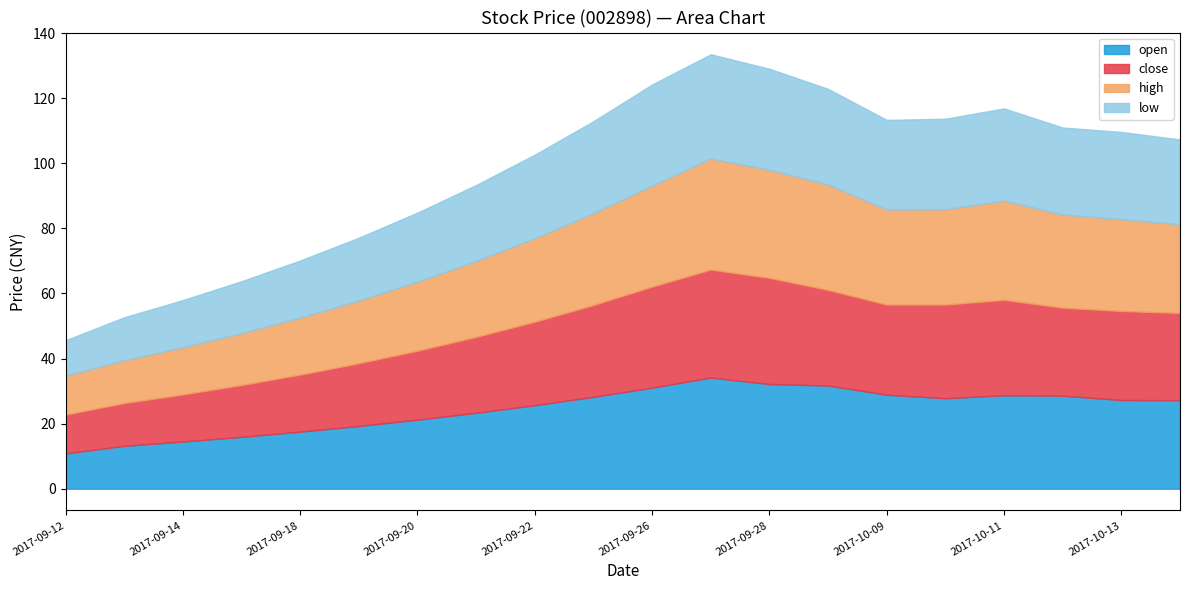

True or false: close has a value of 25.7 at 2017-09-22.

True